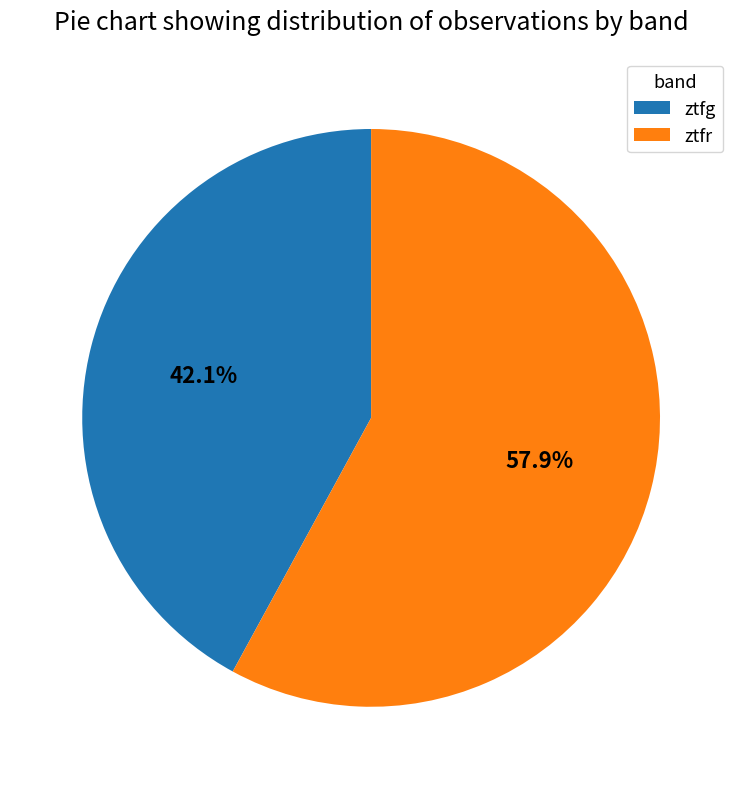

Approximately how many times larger is the value at ztfr compared to ztfg?

1.4